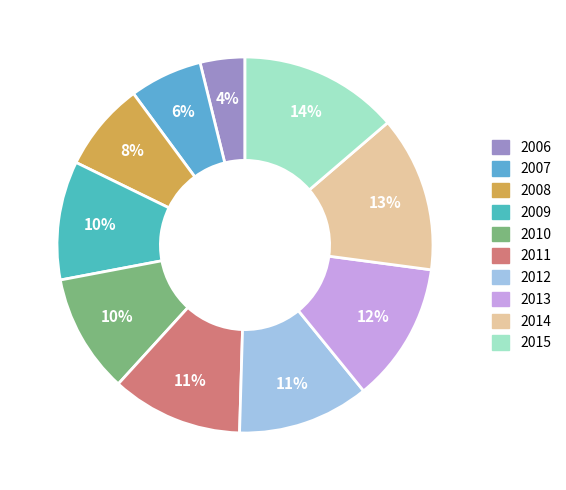

How many segments does this pie chart have?

10